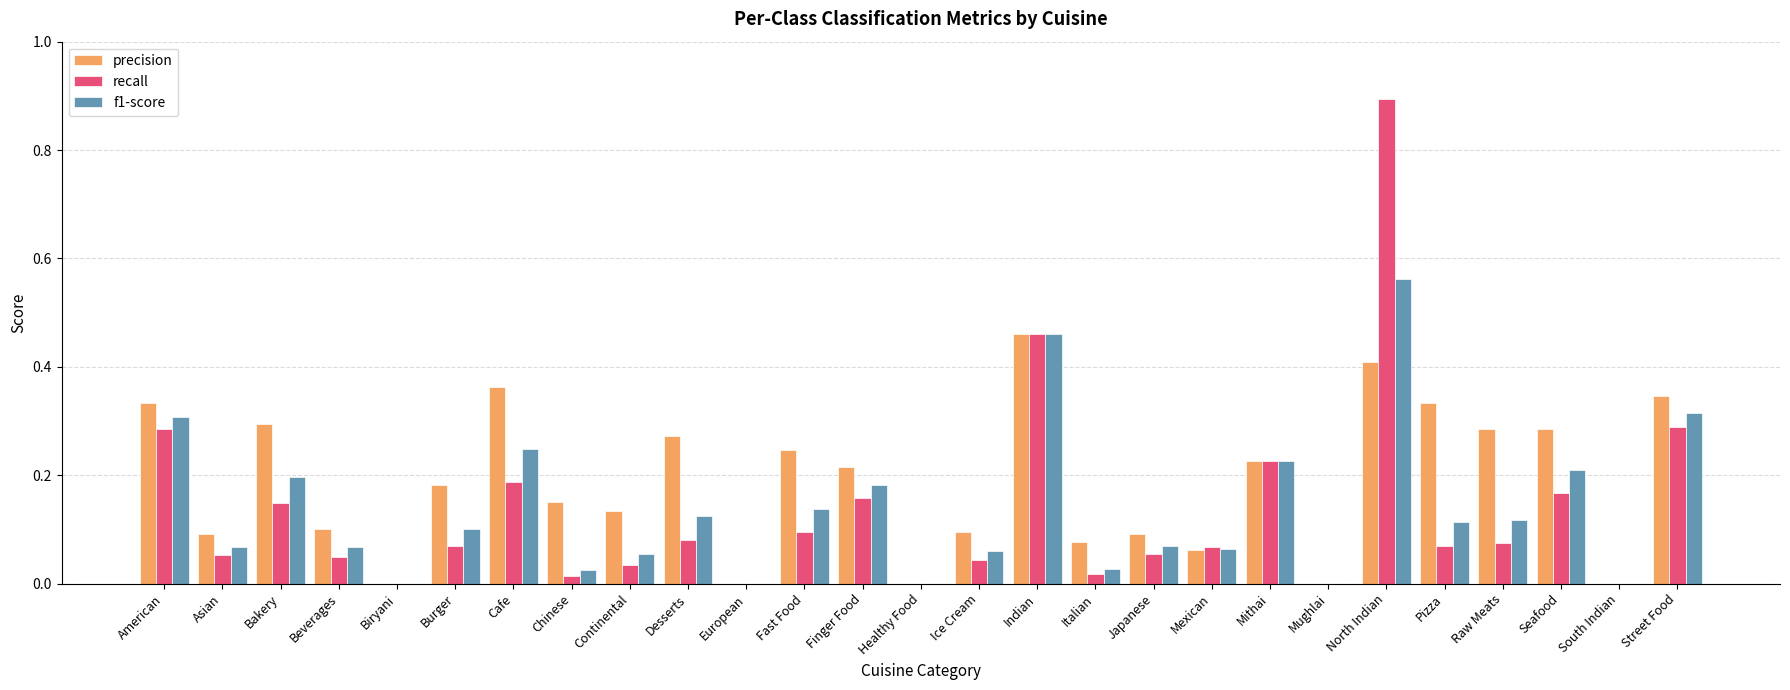

Count the number of categories in the chart.

27